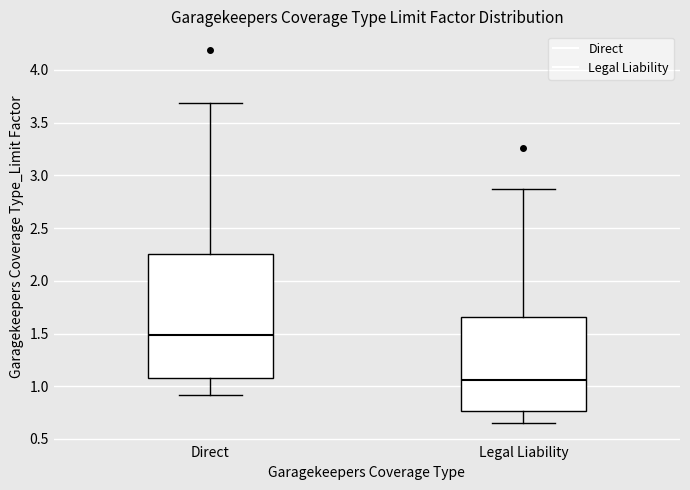

Reading left to right, transcribe this box plot: for each box, give where its median line is, the range the box spans, and where its two whiskers end, as read against the y-axis. The values are not printed on the chart, so give them approximately, as read against the axis.

Direct: median 1.50, box 1.10 to 2.25, whiskers 0.90 to 3.70
Legal Liability: median 1.05, box 0.75 to 1.65, whiskers 0.65 to 2.85